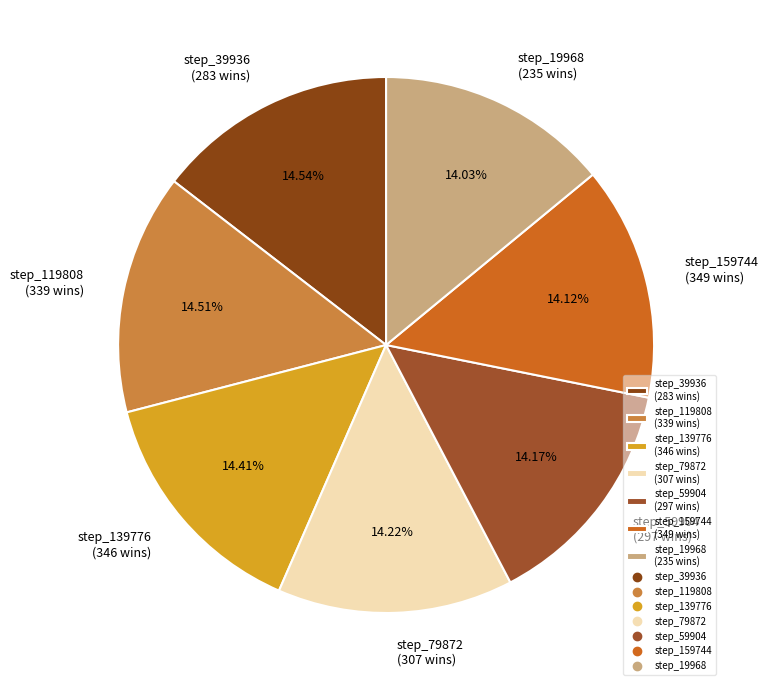

Combined, do step_159744 (349 wins) and step_59904 (297 wins) account for over 50%?

No